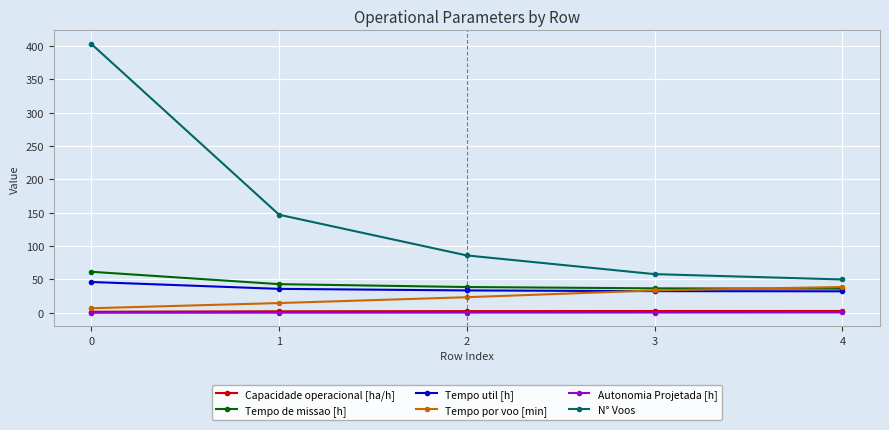

Which series has the largest range (max minus min)?

N° Voos